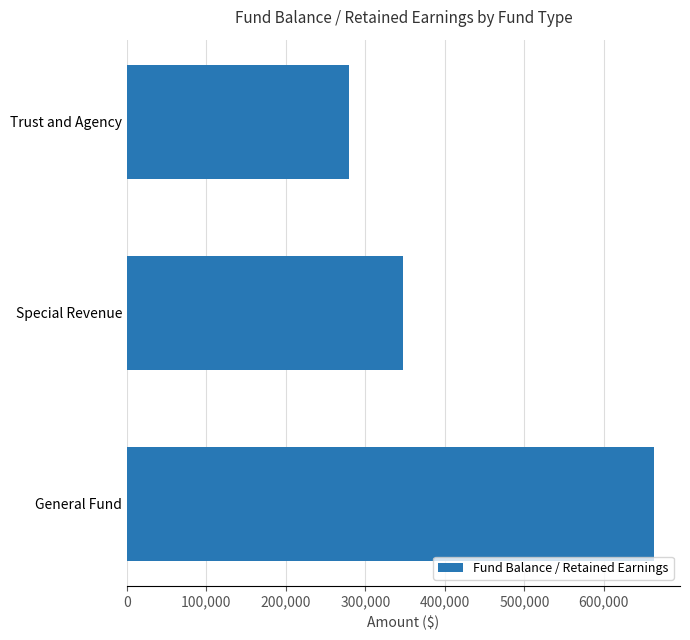

List the labels in order of value, largest first.

General Fund, Special Revenue, Trust and Agency